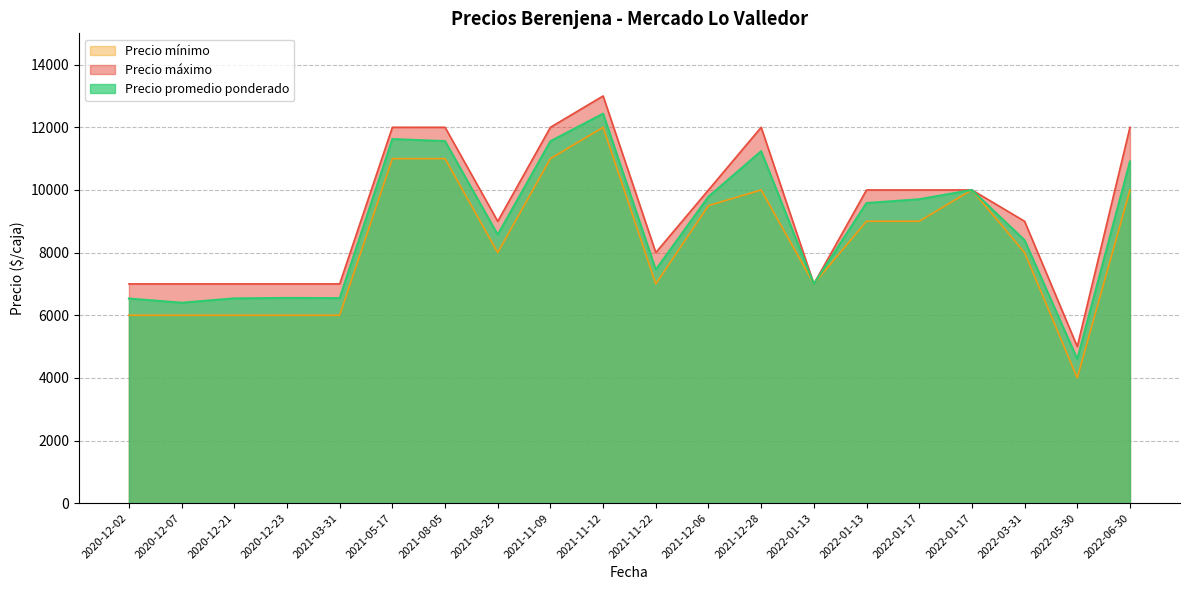

Reading left to right, extract all data points from this chart.

Precio promedio ponderado: 2021-11-22=7455	2020-12-07=6400	2022-01-13=7000	2022-01-13=9583	2022-03-31=8395	2021-11-09=11556	2021-12-28=11238	2020-12-23=6552	2021-11-12=12435	2021-05-17=11625	2021-08-25=8571	2021-03-31=6545	2020-12-02=6533	2021-08-05=11559	2020-12-21=6538	2022-06-30=10909	2022-05-30=4600	2022-01-17=9703	2022-01-17=10000	2021-12-06=9786
Precio mínimo: 2021-11-22=7000	2020-12-07=6000	2022-01-13=7000	2022-01-13=9000	2022-03-31=8000	2021-11-09=11000	2021-12-28=10000	2020-12-23=6000	2021-11-12=12000	2021-05-17=11000	2021-08-25=8000	2021-03-31=6000	2020-12-02=6000	2021-08-05=11000	2020-12-21=6000	2022-06-30=10000	2022-05-30=4000	2022-01-17=9000	2022-01-17=10000	2021-12-06=9500
Precio máximo: 2021-11-22=8000	2020-12-07=7000	2022-01-13=7000	2022-01-13=10000	2022-03-31=9000	2021-11-09=12000	2021-12-28=12000	2020-12-23=7000	2021-11-12=13000	2021-05-17=12000	2021-08-25=9000	2021-03-31=7000	2020-12-02=7000	2021-08-05=12000	2020-12-21=7000	2022-06-30=12000	2022-05-30=5000	2022-01-17=10000	2022-01-17=10000	2021-12-06=10000